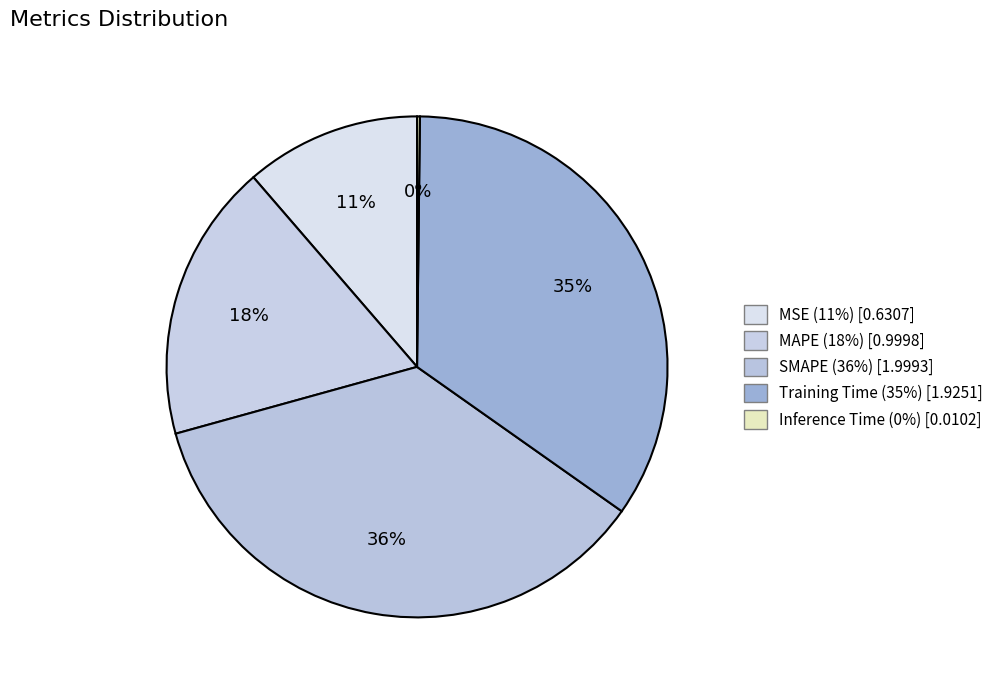

Is there a majority slice in this chart?

No